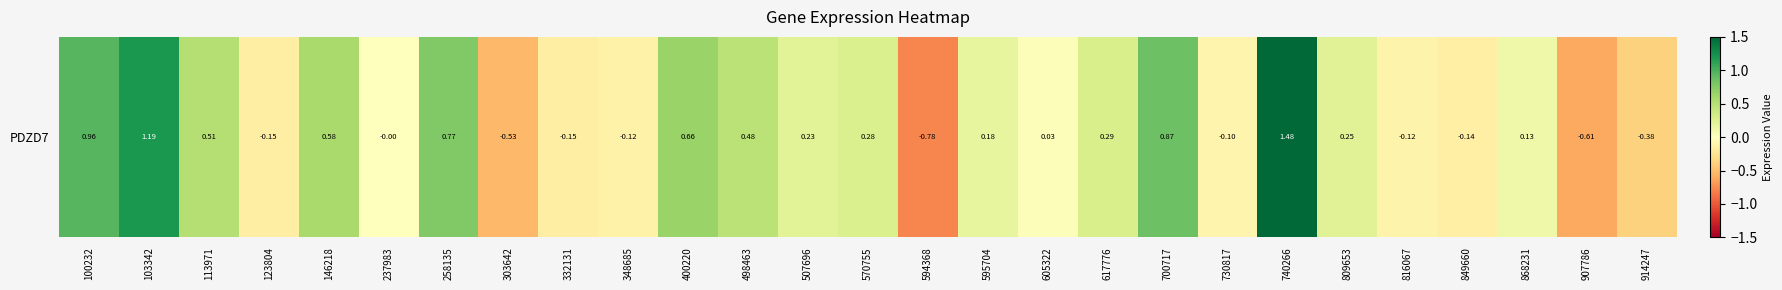

How many categories are shown in the chart?

27